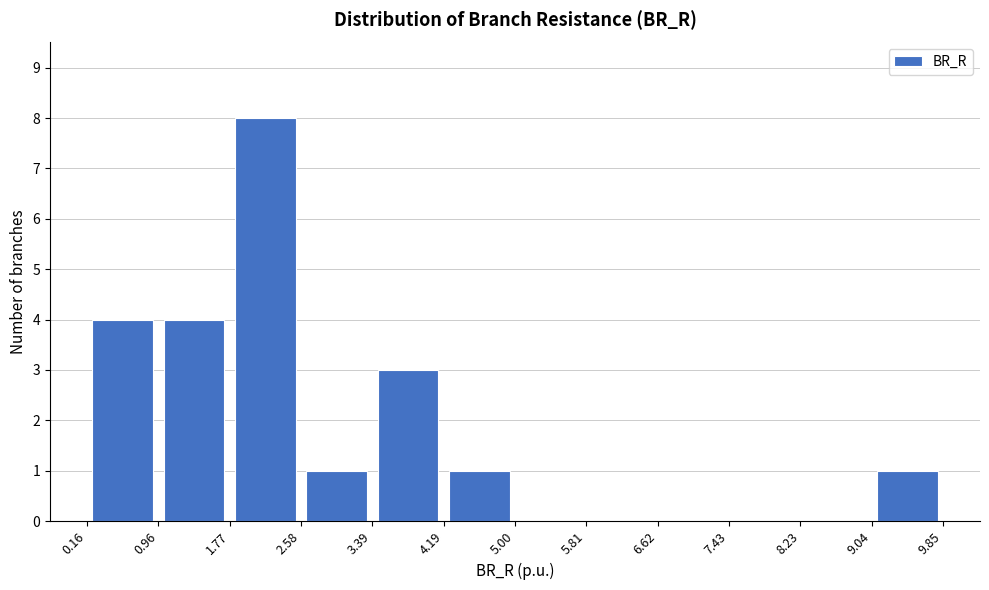

Reading left to right, list every bar in this chart as the range it spans on the x-axis followed by its height. The values are not printed on the chart, so give them approximately, as read against the axis.

0.16 to 0.96: 4
0.96 to 1.77: 4
1.77 to 2.58: 8
2.58 to 3.39: 1
3.39 to 4.19: 3
4.19 to 5.00: 1
5.00 to 5.81: 0
5.81 to 6.62: 0
6.62 to 7.43: 0
7.43 to 8.23: 0
8.23 to 9.04: 0
9.04 to 9.85: 1